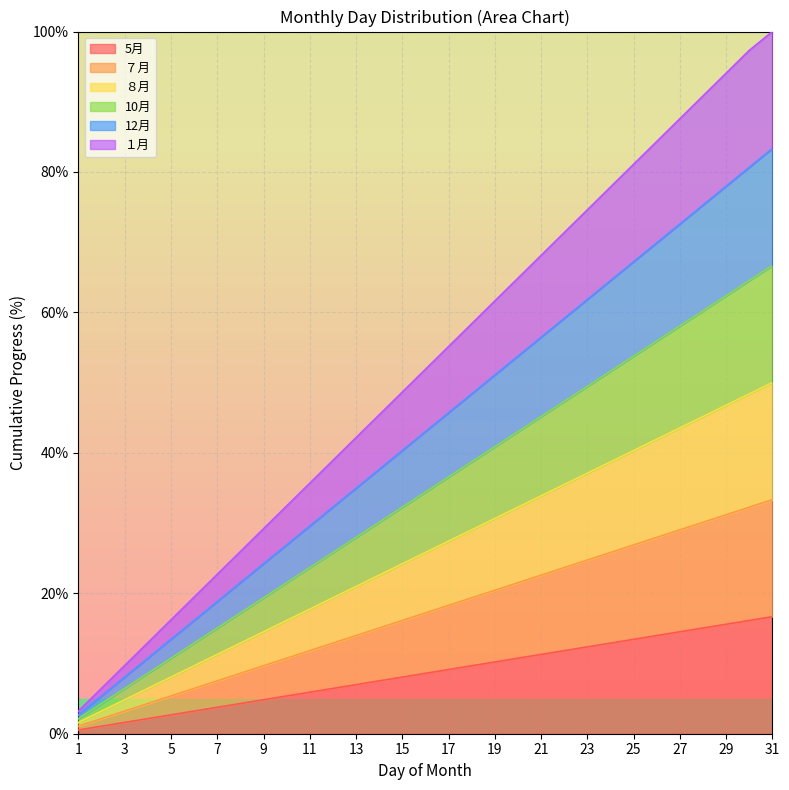

What is the difference between the maximum and minimum values in the １月 series?

96.8